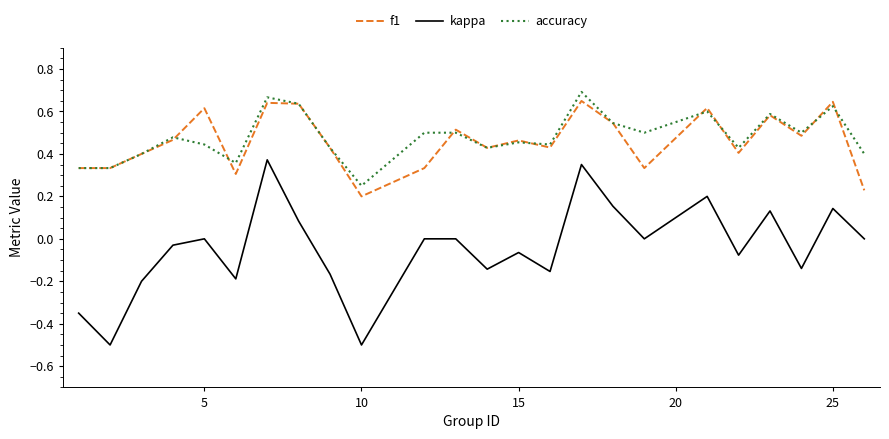

What is the sum of all kappa values?

-1.1